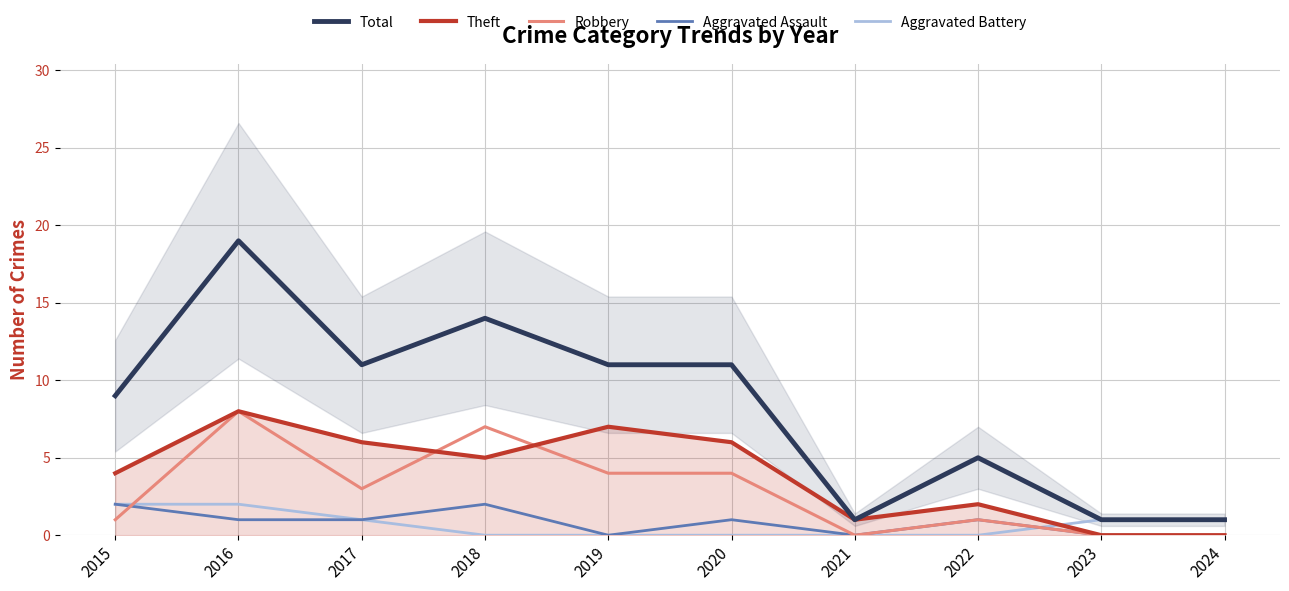

What is the value of the Robbery point at the 1st from the left?

1